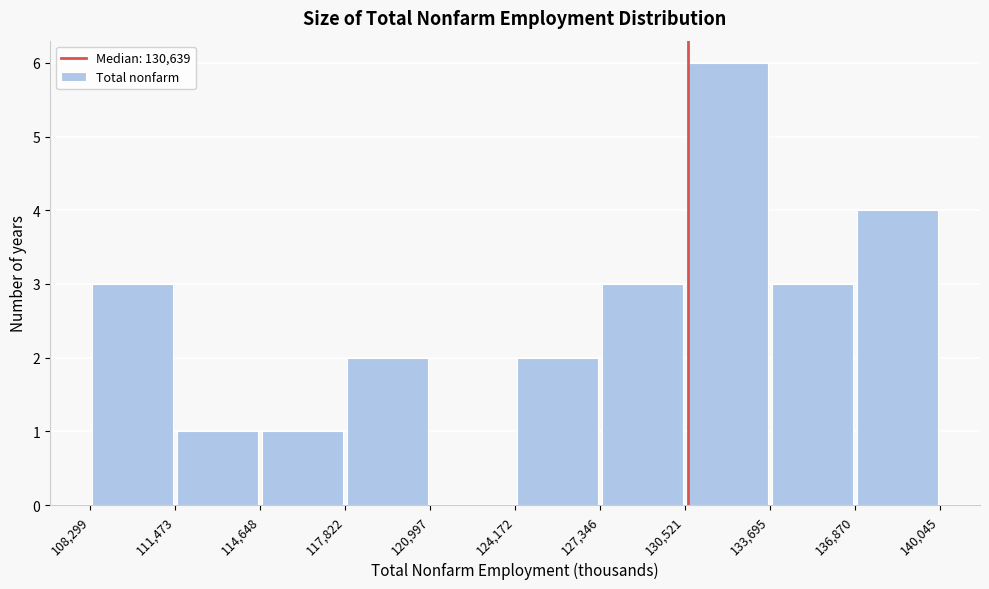

Reading left to right, transcribe this chart: for each bar, give the range it covers on the x-axis and its height. The values are not printed on the chart, so give them approximately, as read against the axis.

108,299 to 111,473: 3
111,473 to 114,648: 1
114,648 to 117,822: 1
117,822 to 120,997: 2
120,997 to 124,172: 0
124,172 to 127,346: 2
127,346 to 130,521: 3
130,521 to 133,695: 6
133,695 to 136,870: 3
136,870 to 140,045: 4